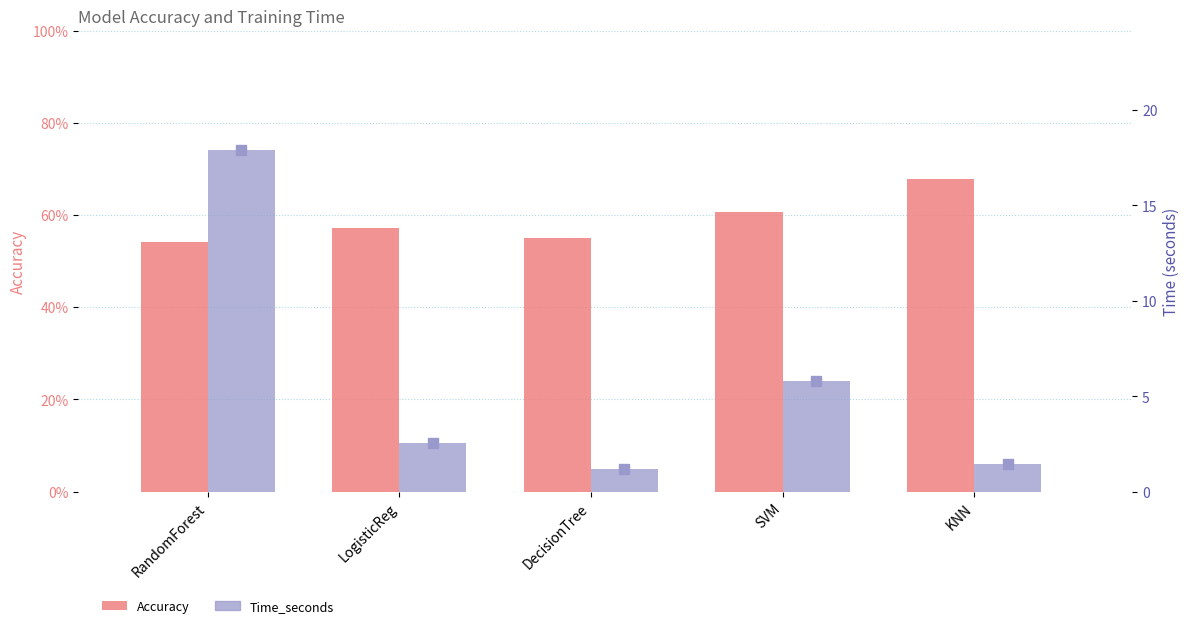

Which series has the largest total across all categories?

Time_seconds